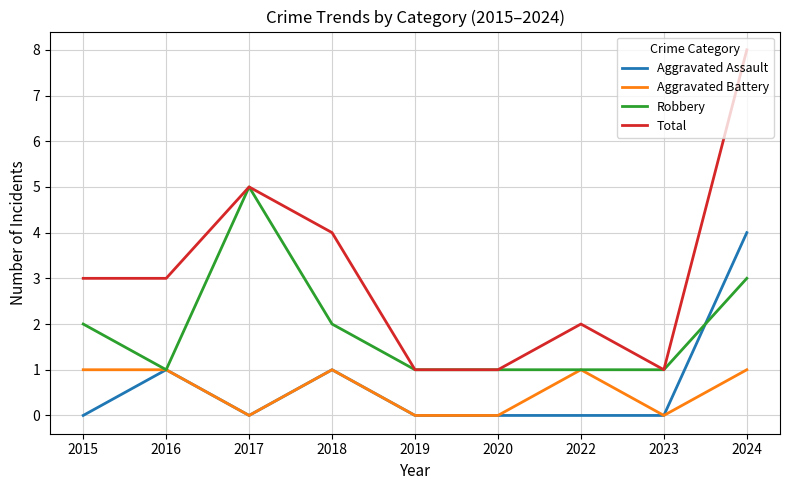

Which series has the largest range (max minus min)?

Total